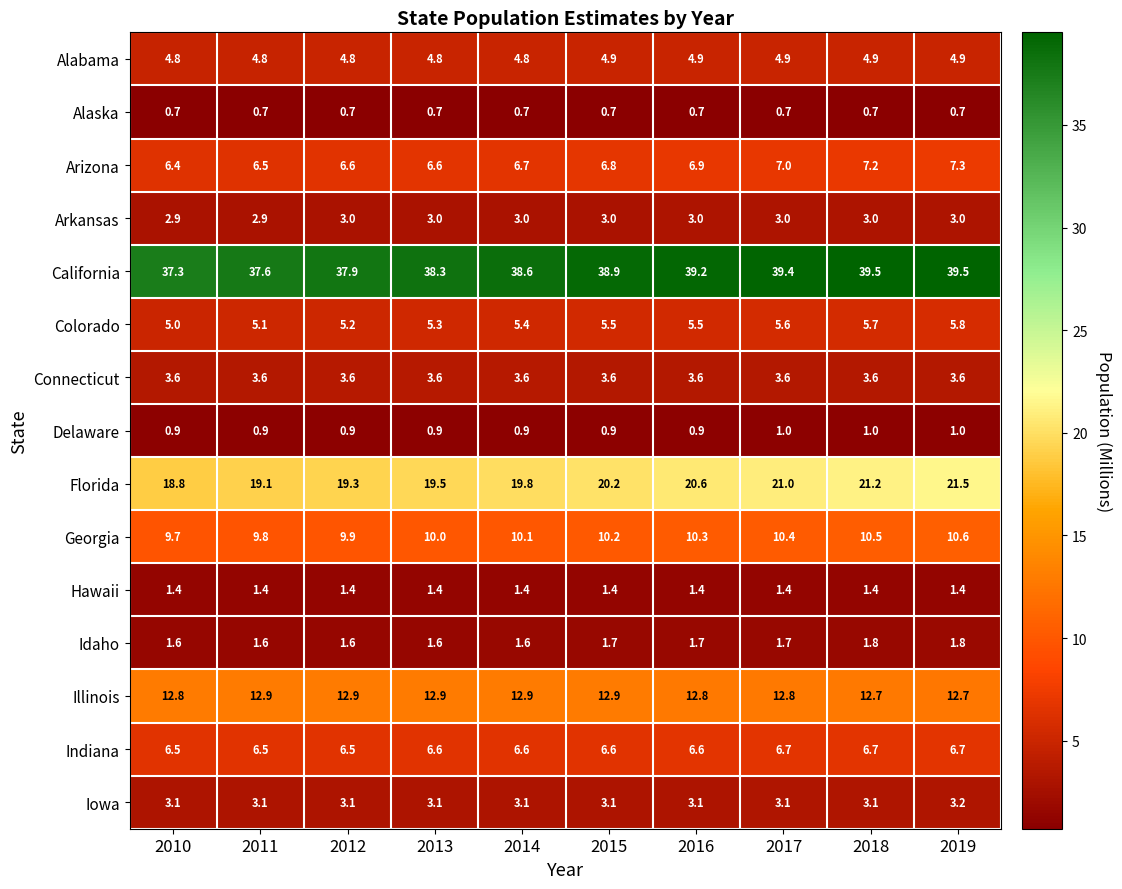

At which category is the sum across all series the highest?

2019